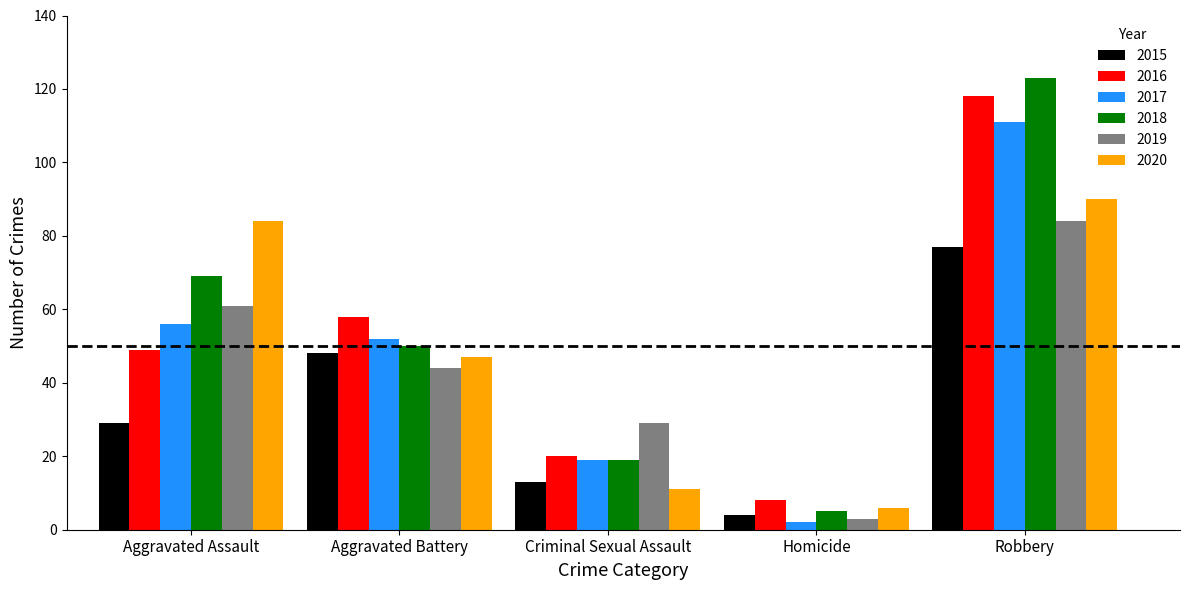

What is the sum of the 2015 values at Homicide and Aggravated Battery?

52